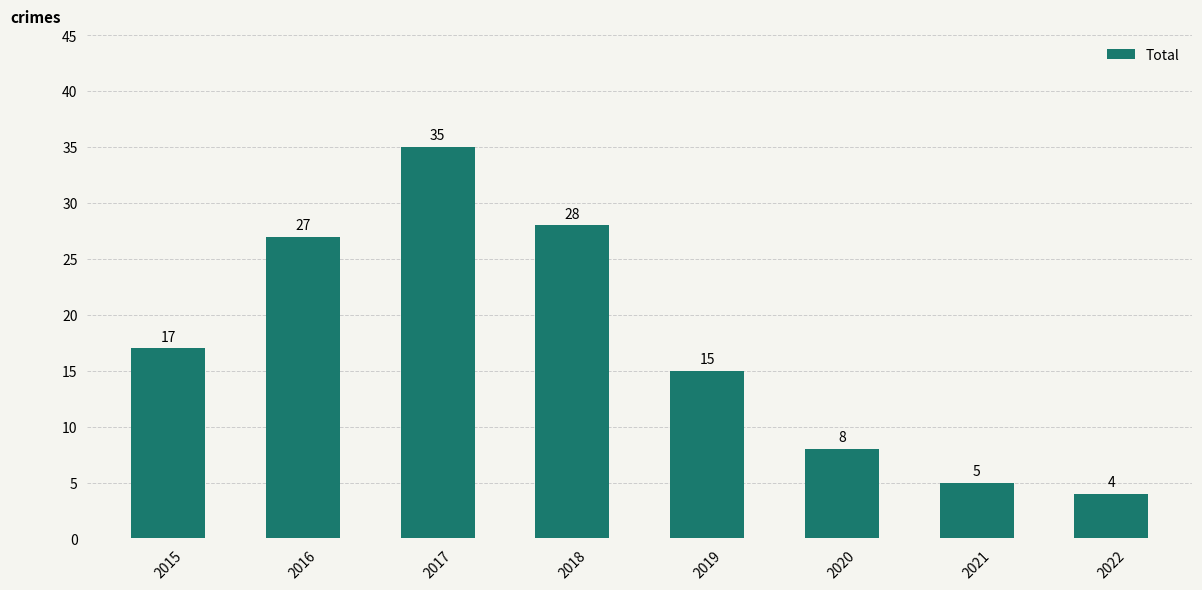

How many data points does each series have?

8